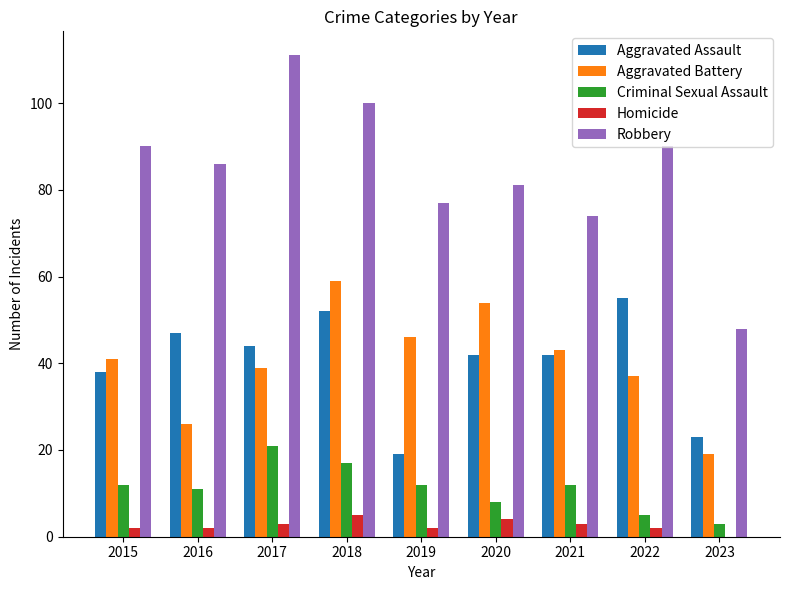

Reading left to right, extract all data points from this chart.

Aggravated Assault: 38	47	44	52	19	42	42	55	23
Aggravated Battery: 41	26	39	59	46	54	43	37	19
Criminal Sexual Assault: 12	11	21	17	12	8	12	5	3
Homicide: 2	2	3	5	2	4	3	2	0
Robbery: 90	86	111	100	77	81	74	90	48